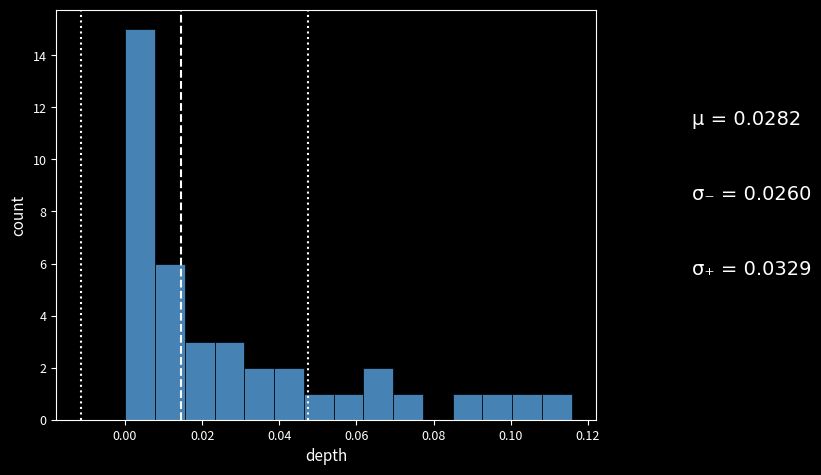

Around what value on the x-axis is the tallest bar? Give the approximate position of its centre, as read against the axis.

0.004